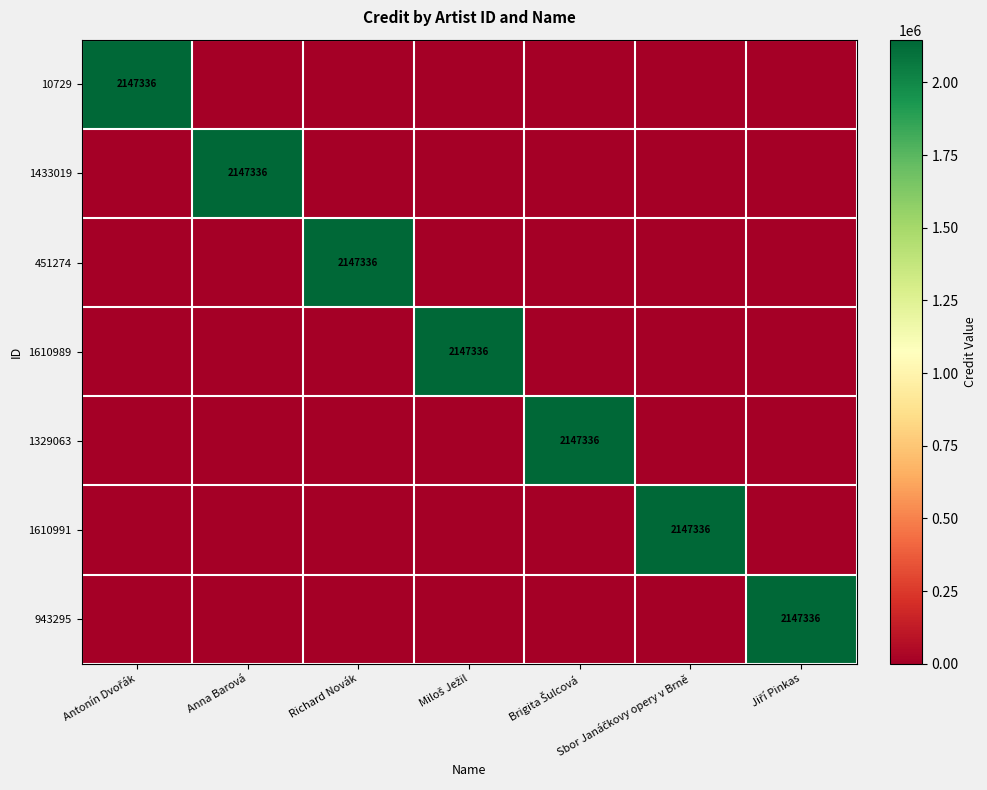

At which category is the sum across all series the highest?

Antonín Dvořák